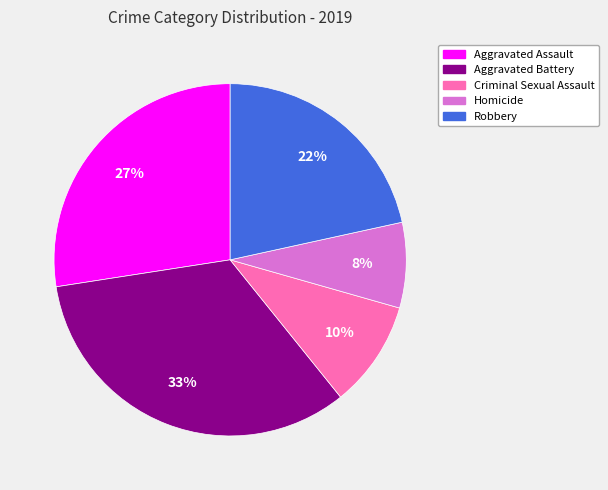

Does any single category account for the majority?

No